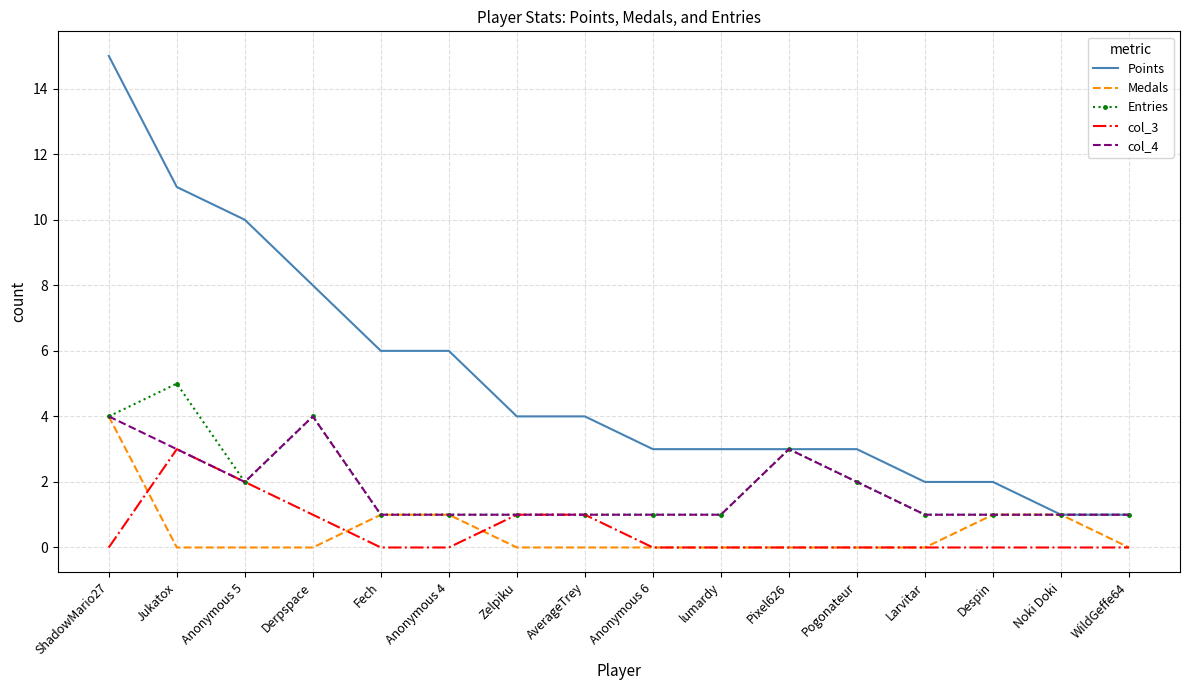

Which series has the largest total across all categories?

Points